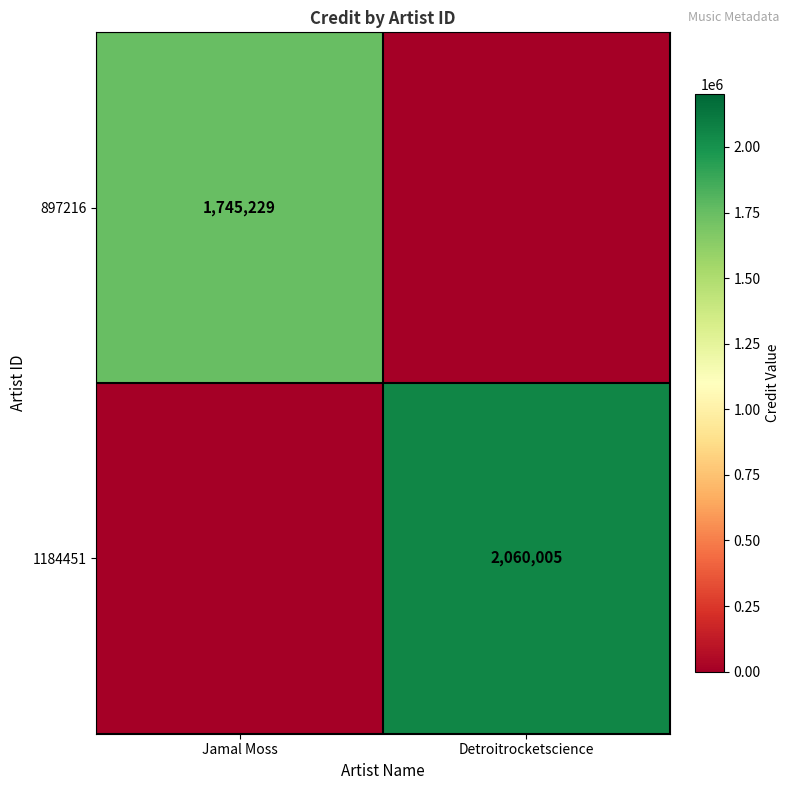

True or false: 1184451 has a value of 2060005 at Detroitrocketscience.

True